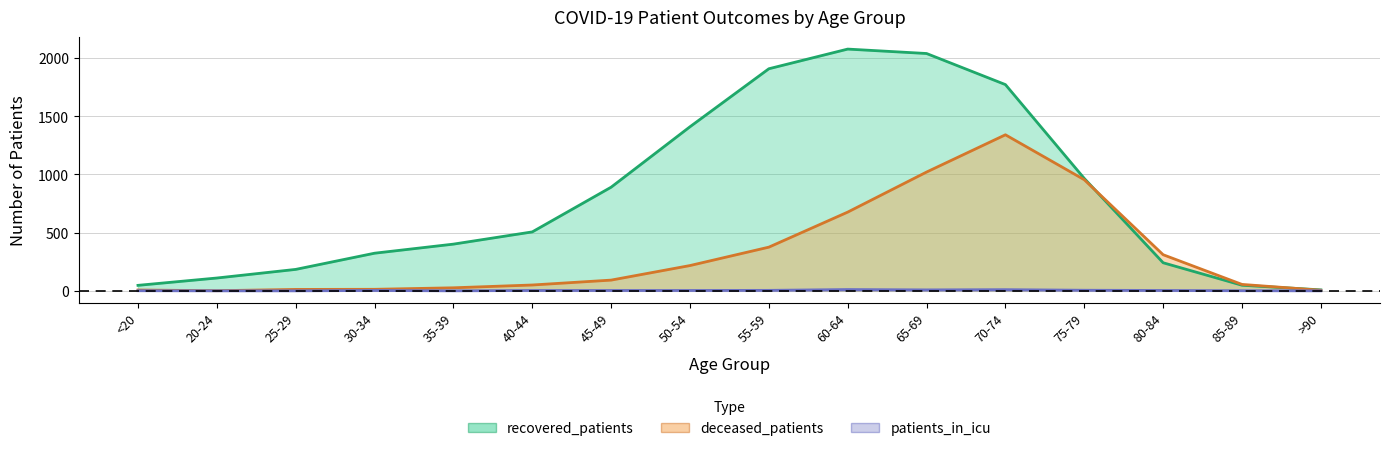

In patients_in_icu, how many points are lower than both neighbors (excluding endpoints)?

2